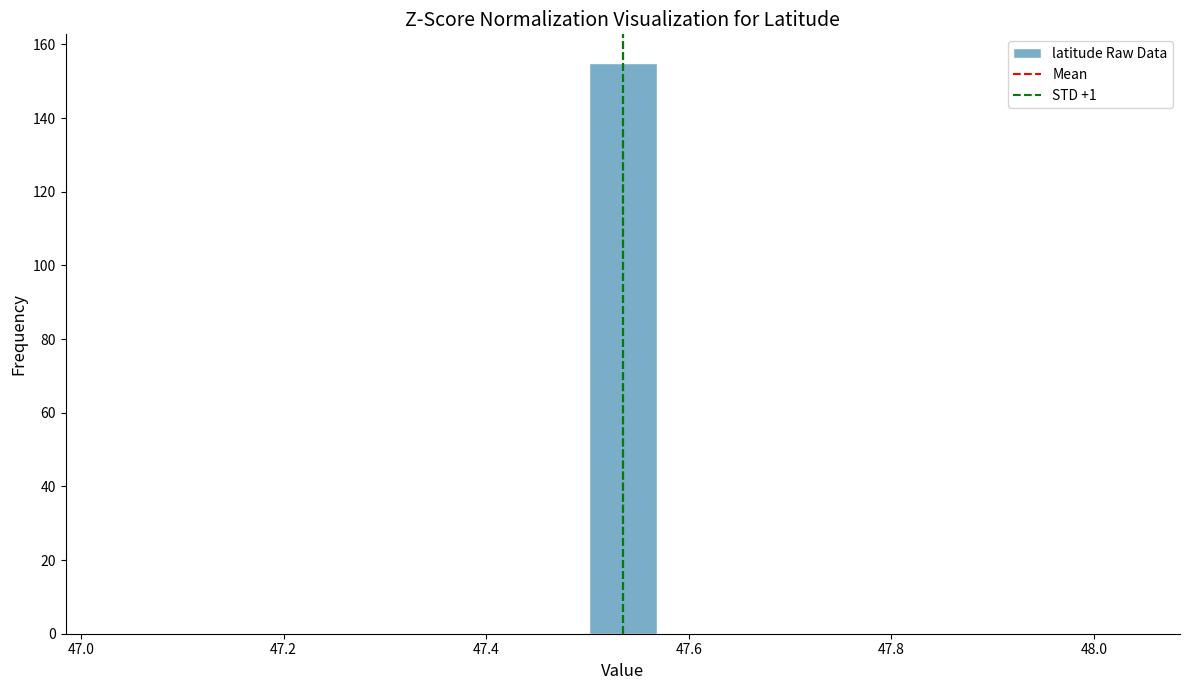

Read against the x-axis, roughly where is the centre of the tallest bar?

47.54